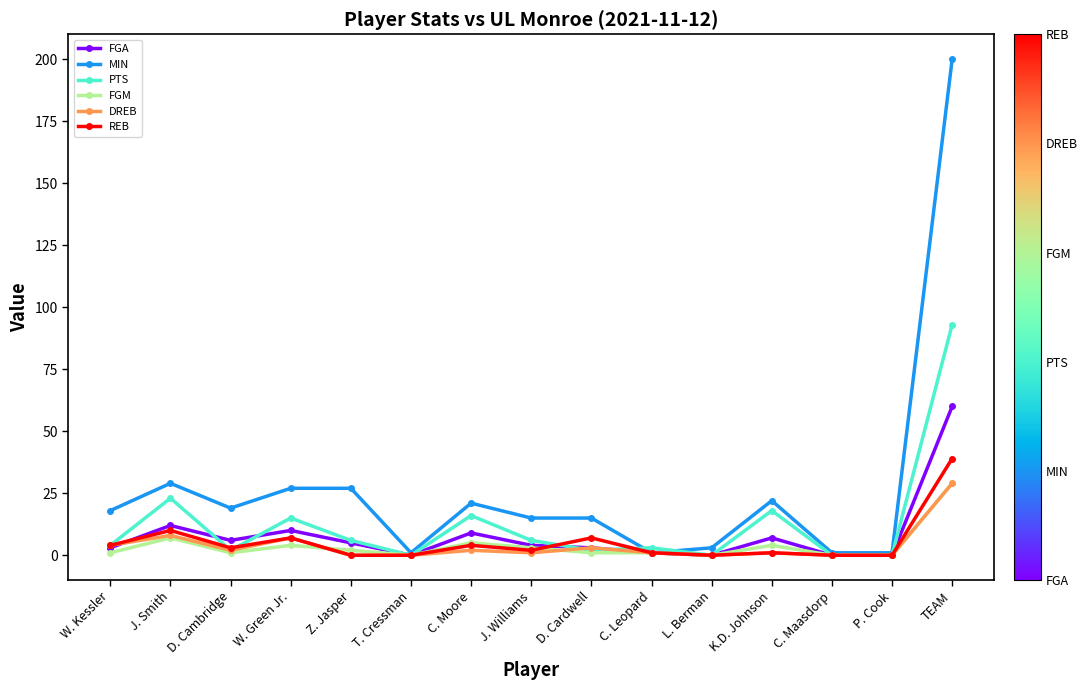

What position from the right is C. Moore?

9